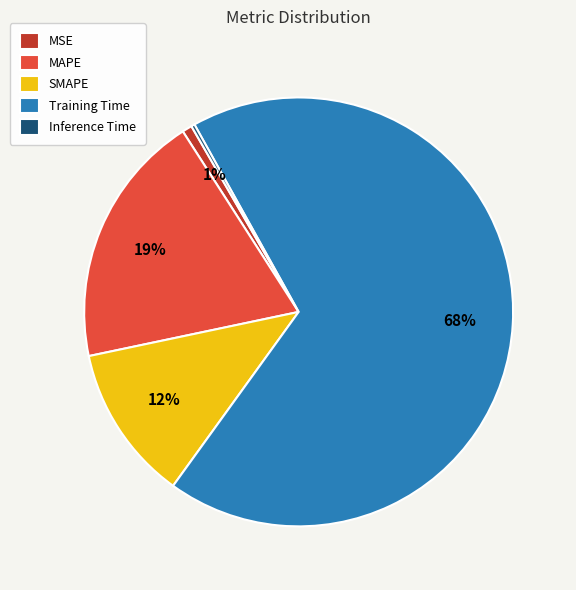

To the nearest percent, what percentage of the pie is Training Time?

68%